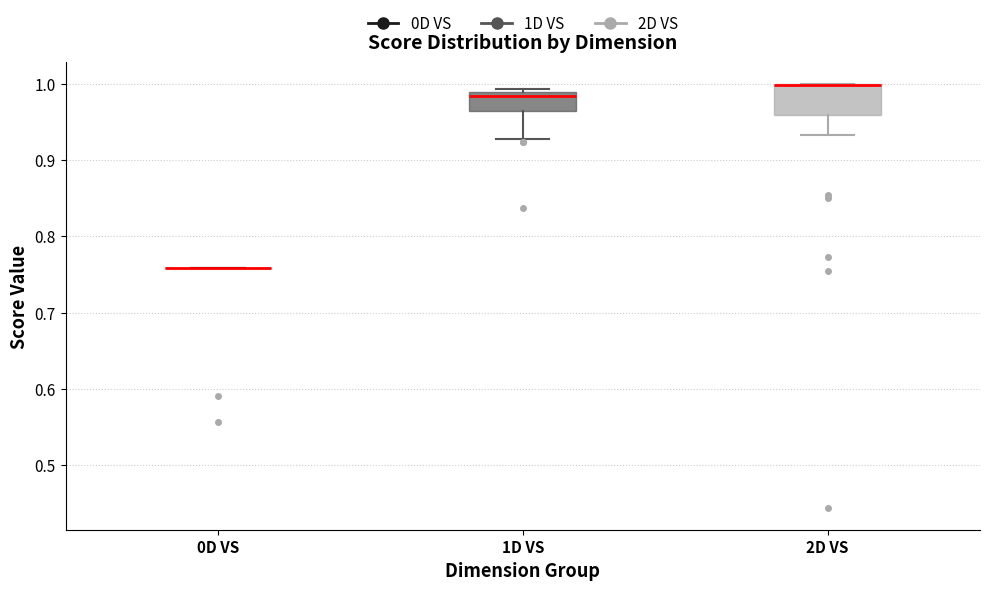

Which box is the tallest, from its lower edge to its upper edge?

2D VS